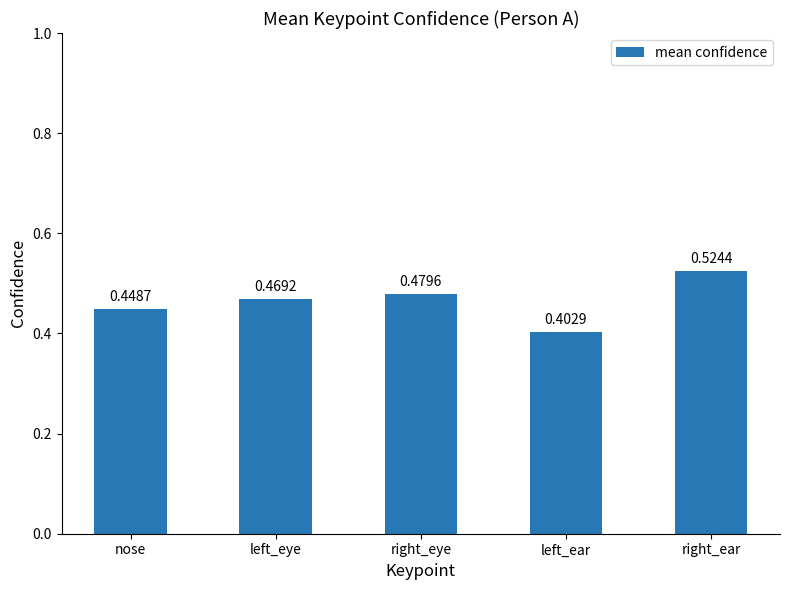

How many bars are there in total?

5